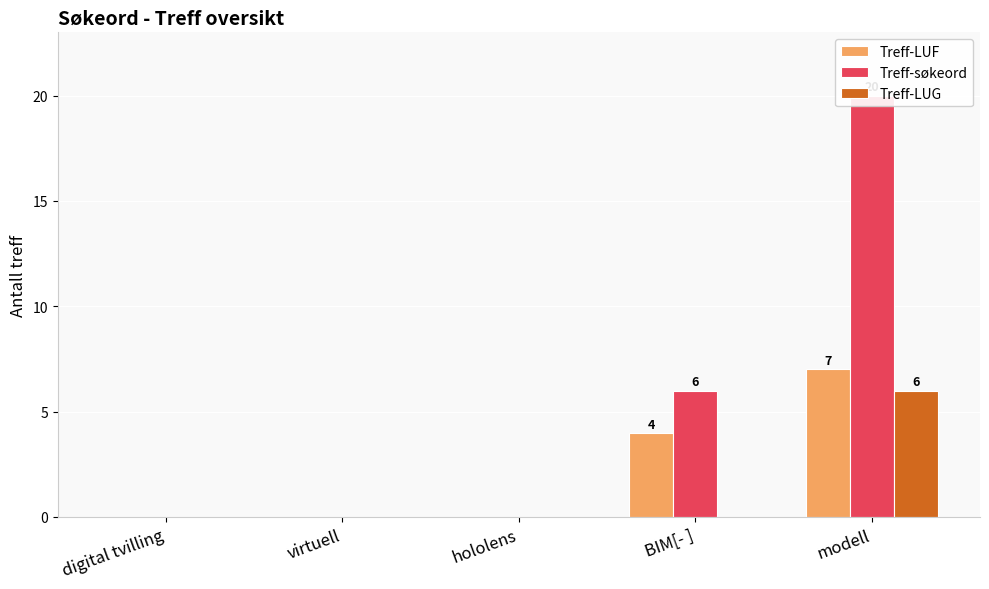

What is the sum of all Treff-LUG values?

6